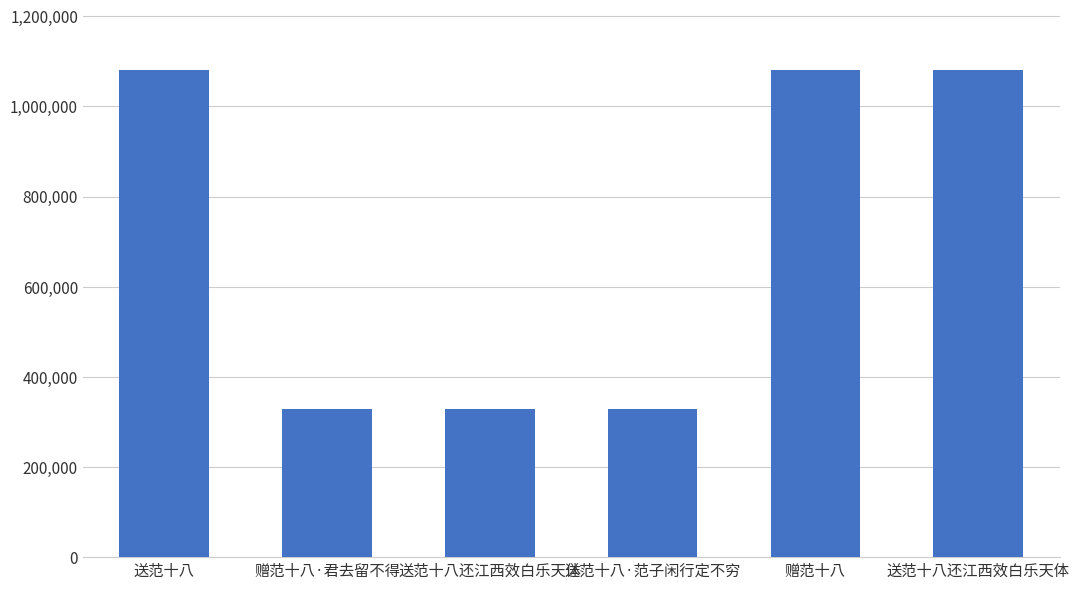

How many categories are shown in the chart?

6